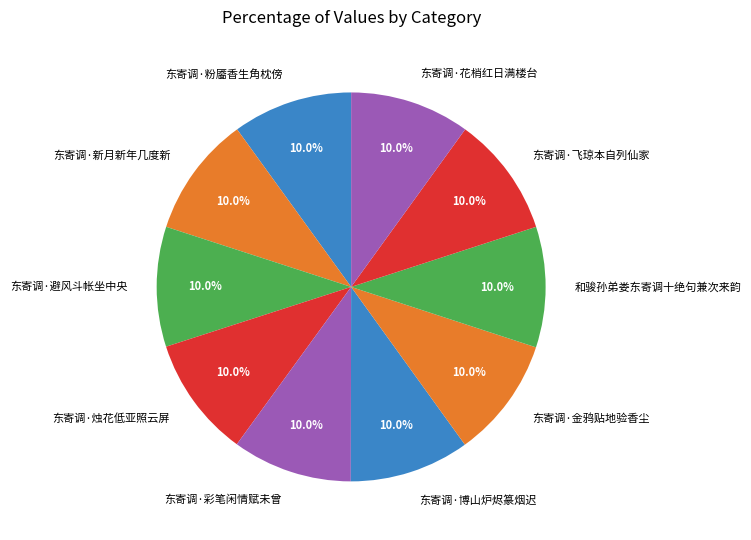

What is the ratio of the value at 东寄调·花梢红日满楼台 to the value at 东寄调·新月新年几度新?

1.0